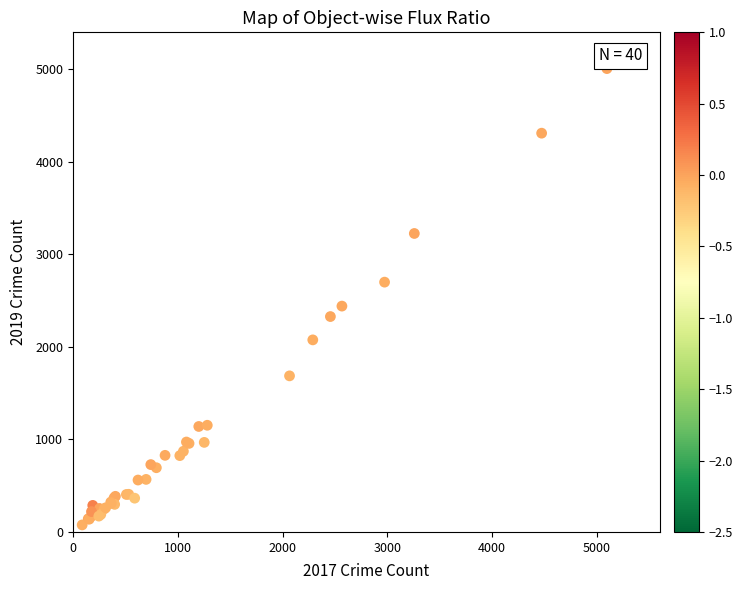

What Y value in the scatter plot is closest to 2542?

2441